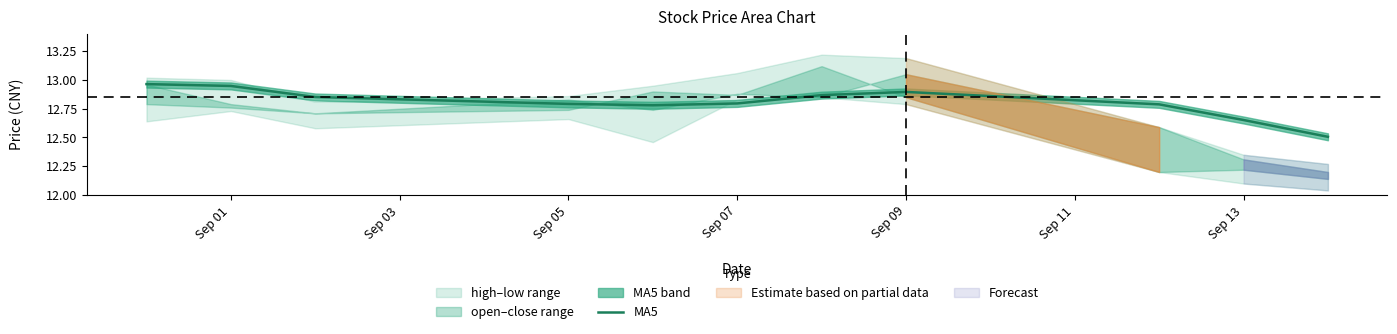

True or false: MA5 has a value of 4.2 at Sep 13.

False